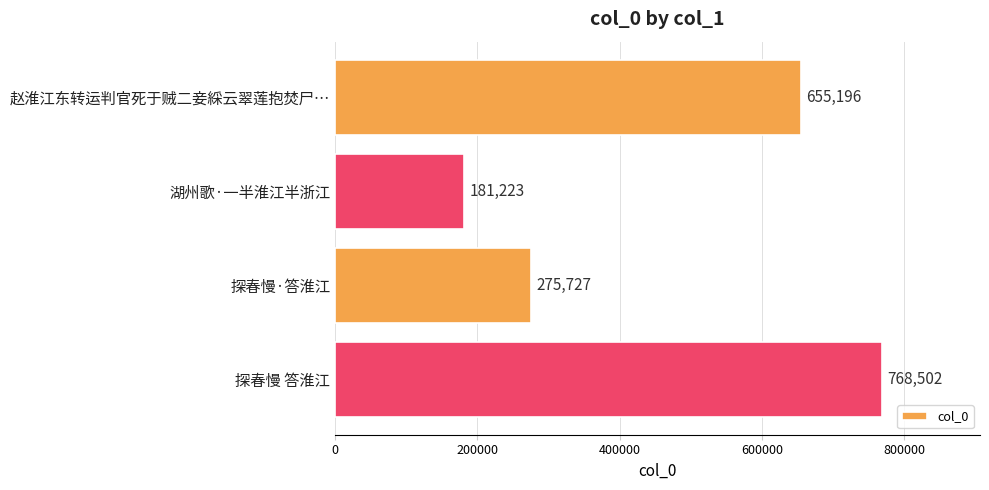

The value at 探春慢 答淮江 is 376954. True or false?

False